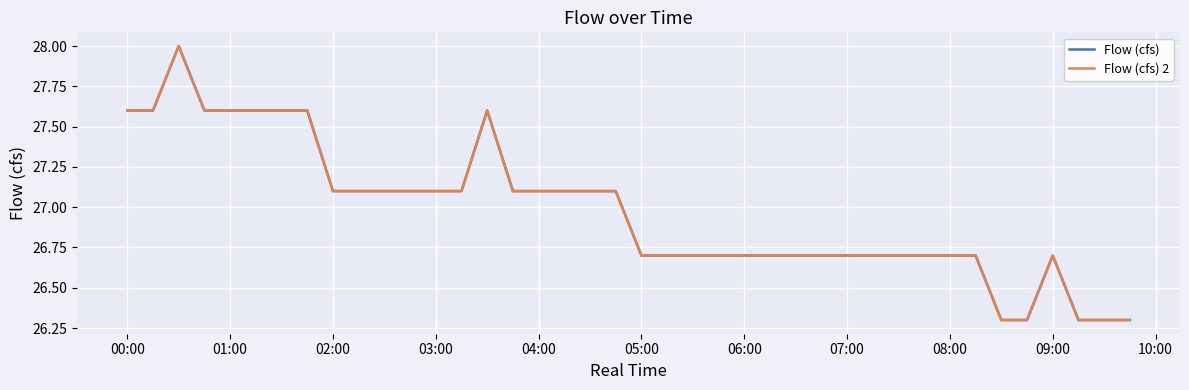

Does the chart have visible grid lines?

Yes